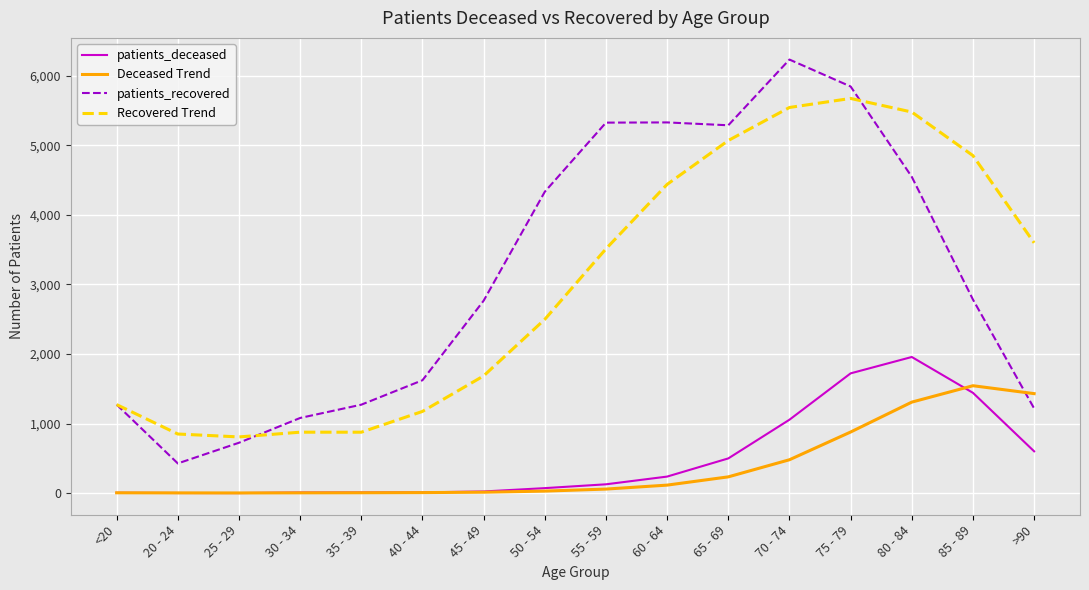

Is this an area chart (filled region under the line)?

No